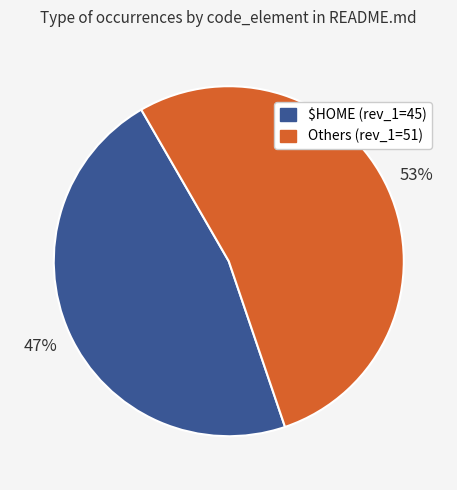

To the nearest percent, what is the difference between the largest and smallest slice percentages?

6%